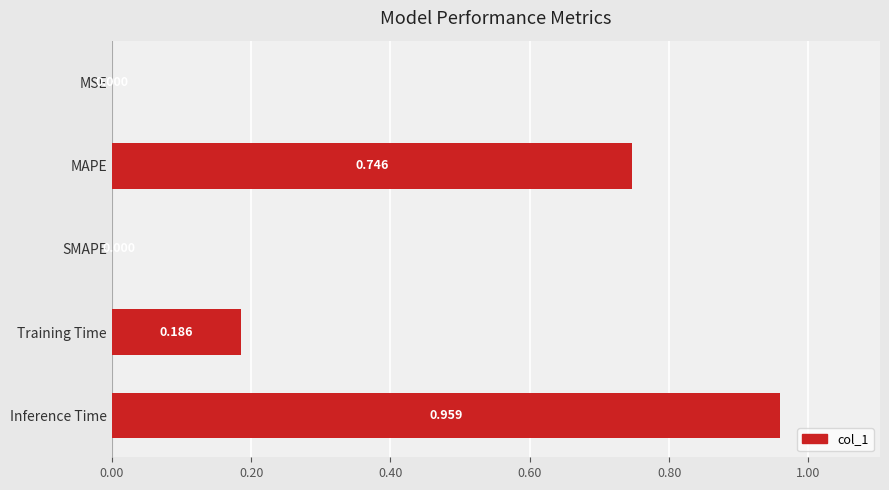

Between MSE and Inference Time, which is larger?

Inference Time